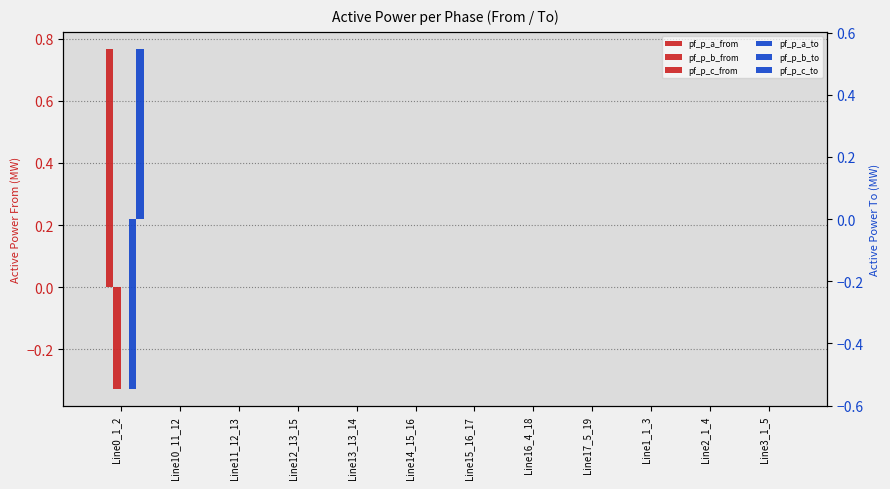

What position from the left is Line12_13_15?

4